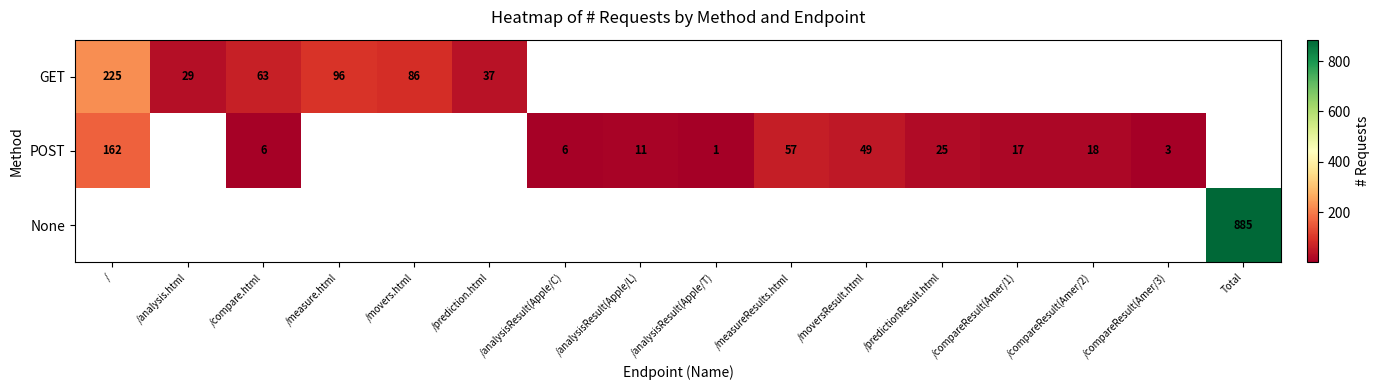

What is the sum of the POST values at /analysisResult(Apple/C) and /?

168